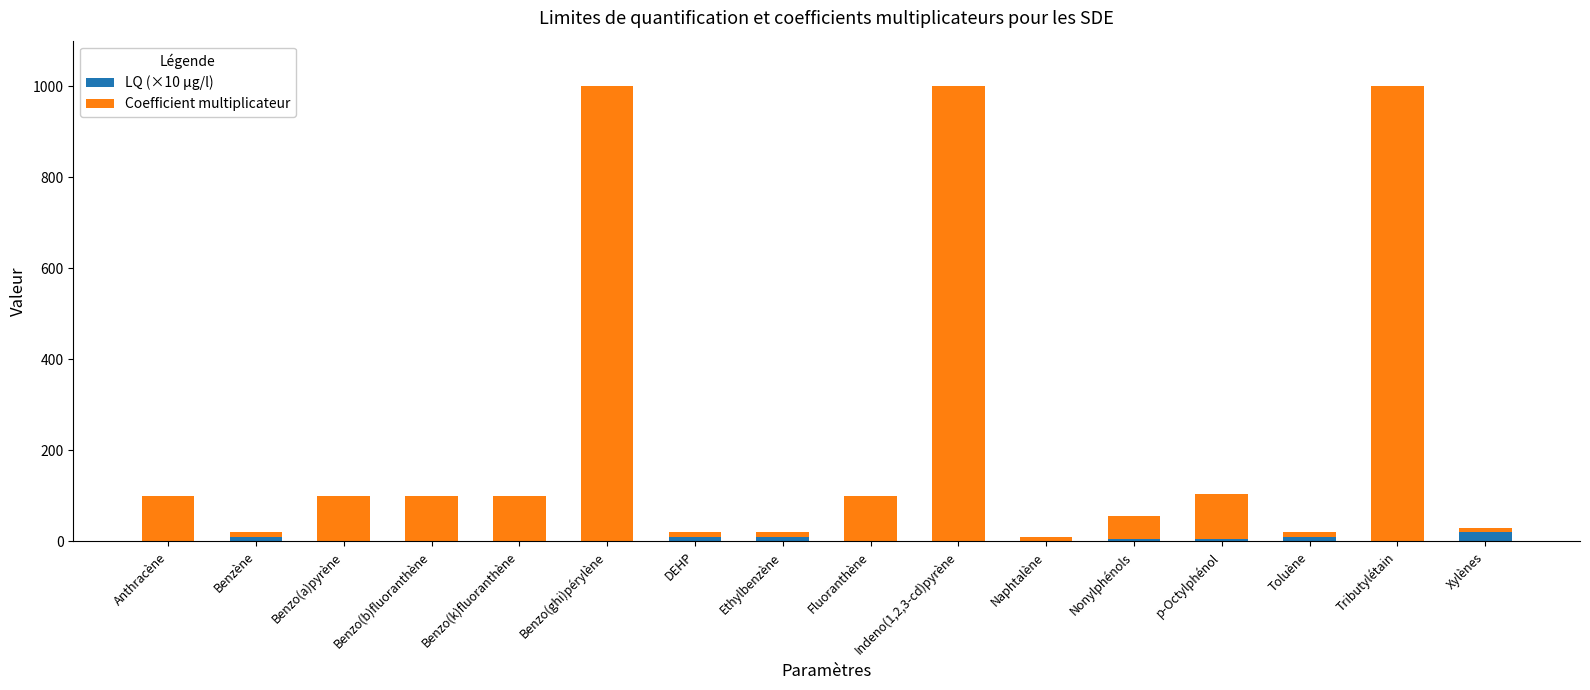

At which label is LQ (×10 µg/l) closest to 10?

Benzène